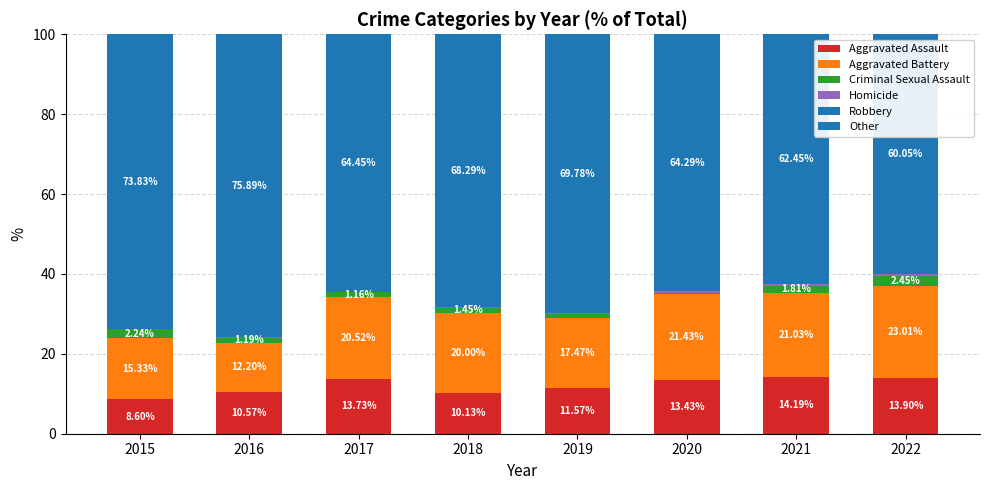

How many values in the Aggravated Assault series exceed 13?

4